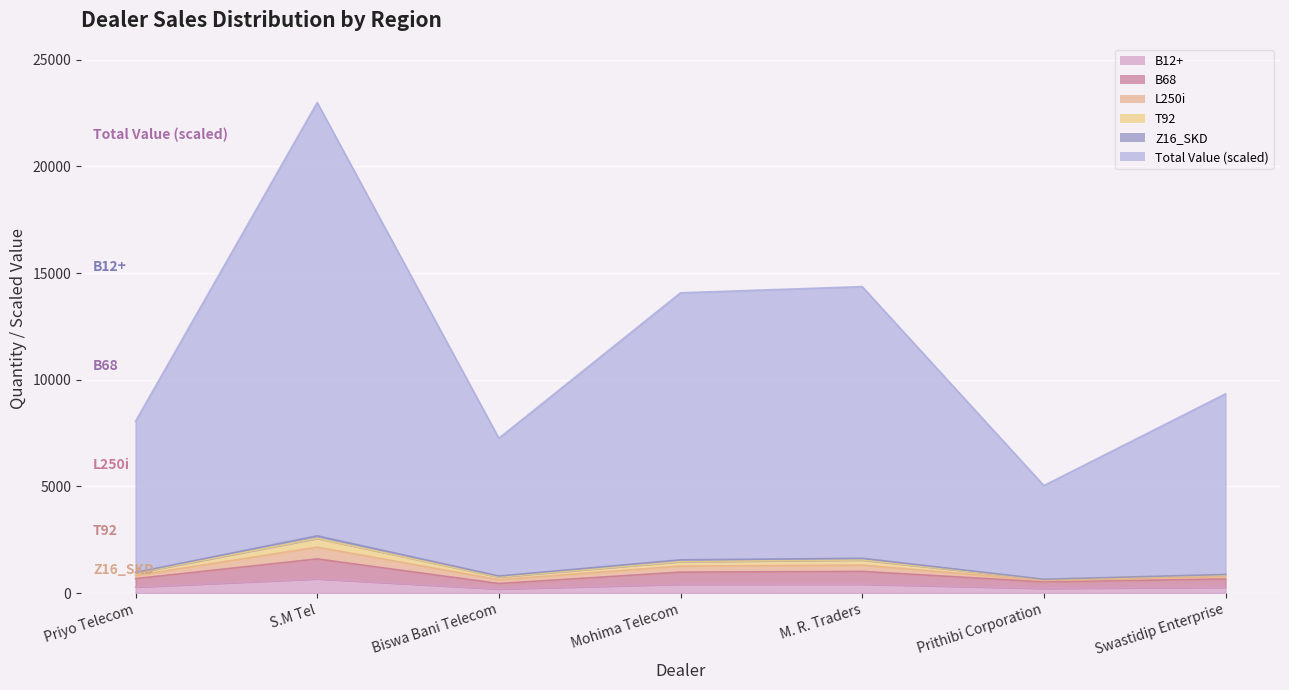

How many data points does each series have?

7